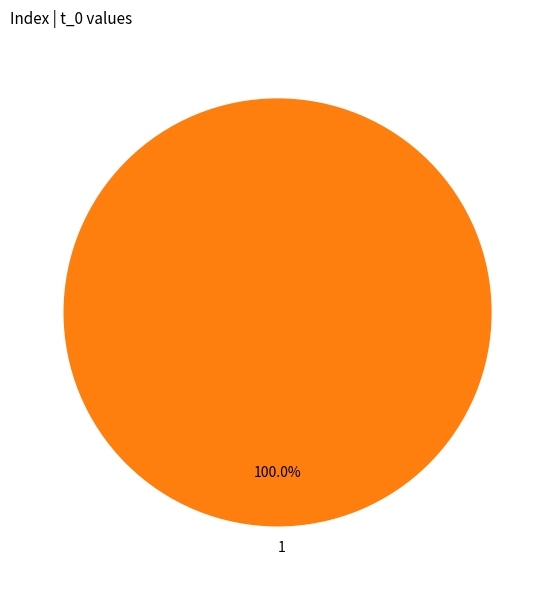

Does any single category account for the majority?

Yes